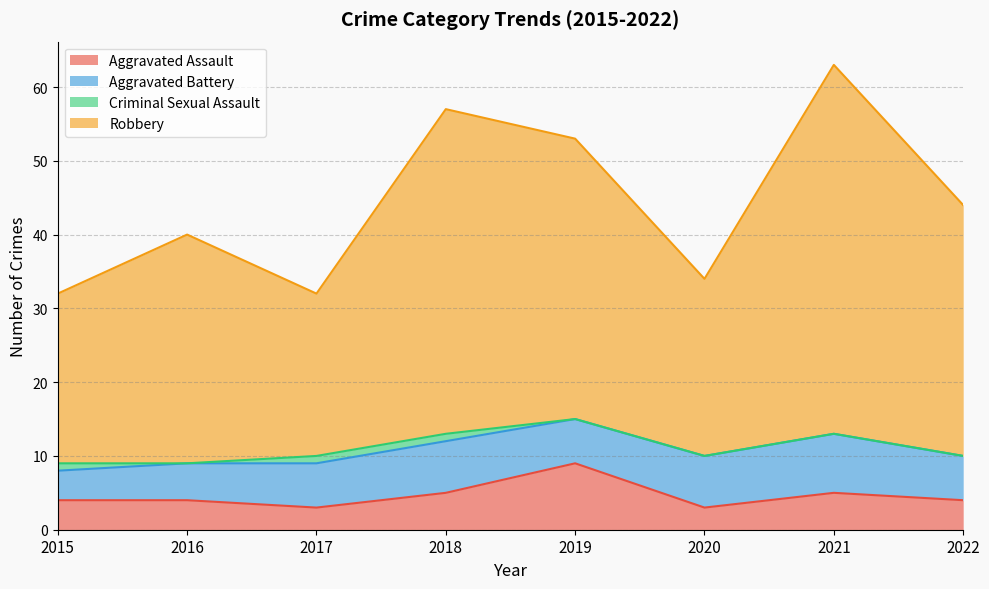

What is the lowest value of the Aggravated Assault series?

3